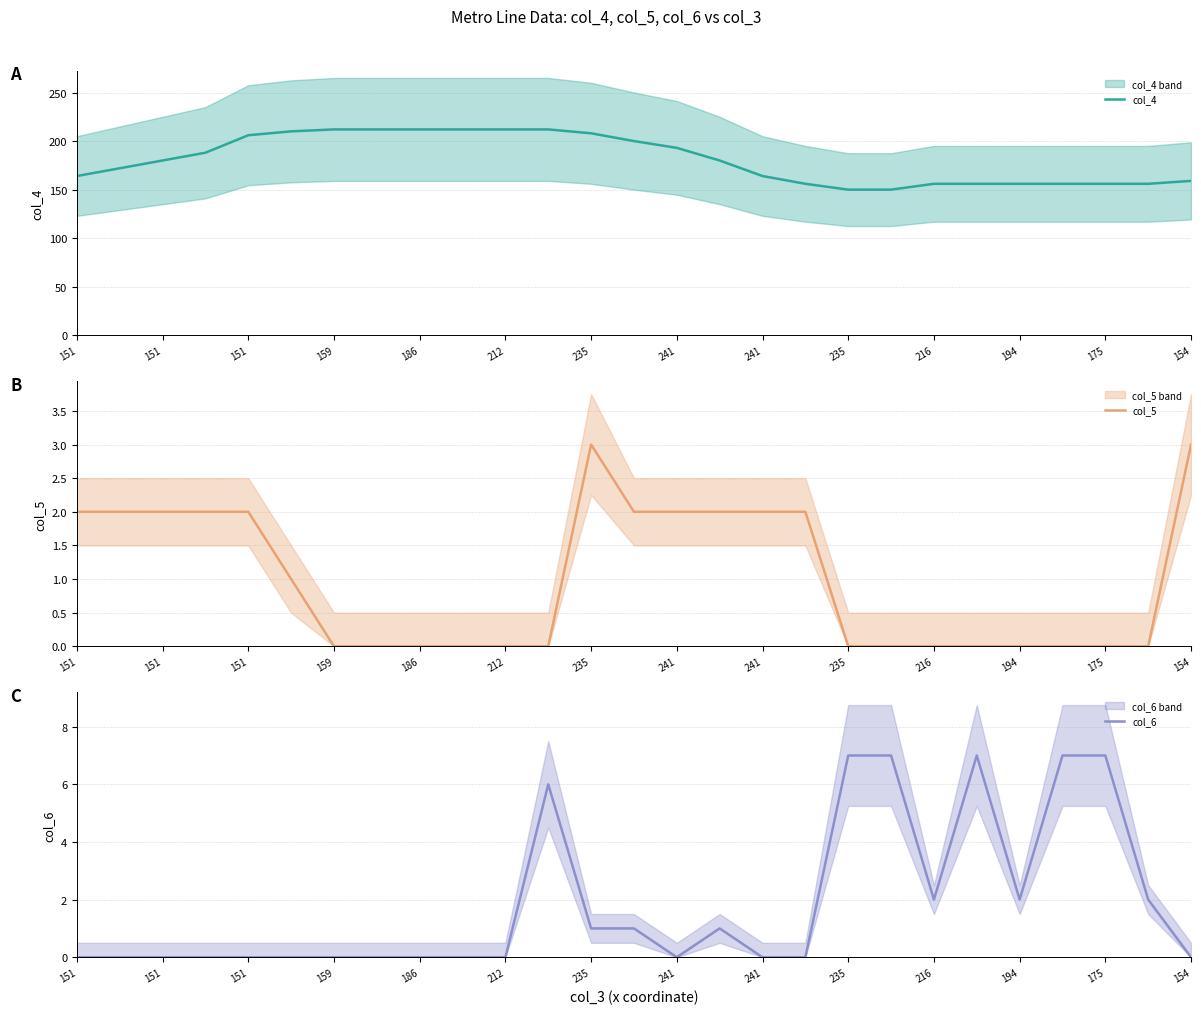

True or false: col_4 has a value of 74 at 25.

False